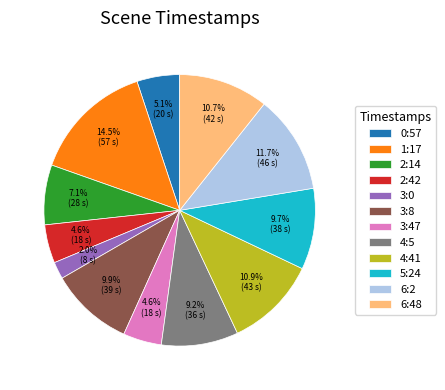

How many slices are in this pie chart?

12